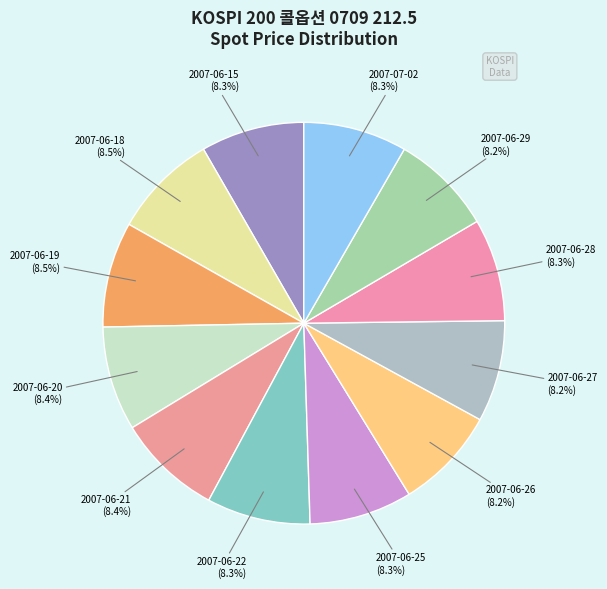

Rank the categories by value from lowest to highest.

2007-06-27, 2007-06-29, 2007-06-26, 2007-06-28, 2007-06-25, 2007-06-15, 2007-07-02, 2007-06-22, 2007-06-20, 2007-06-21, 2007-06-18, 2007-06-19